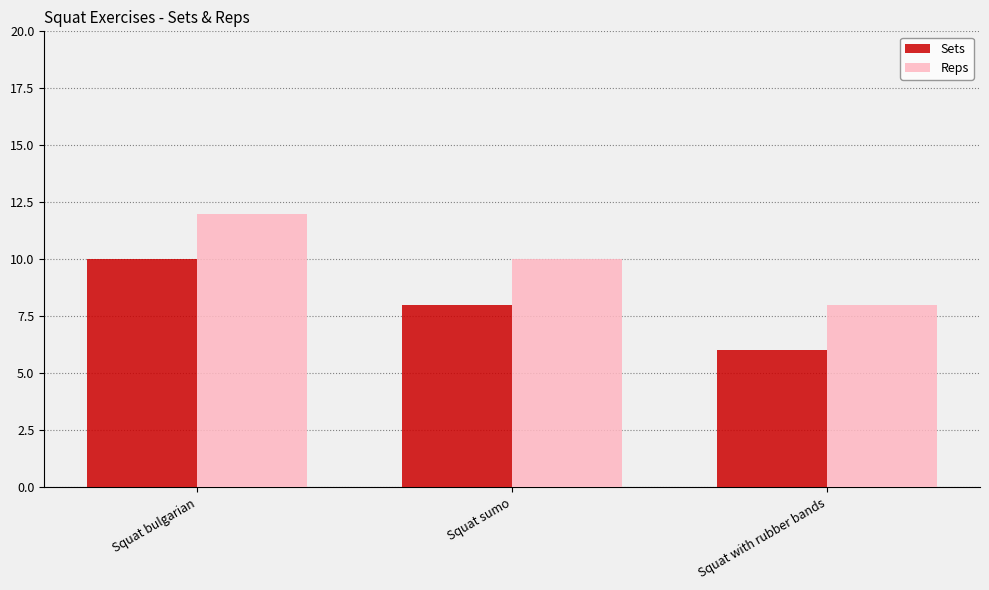

What value does the Sets series have at Squat sumo?

8